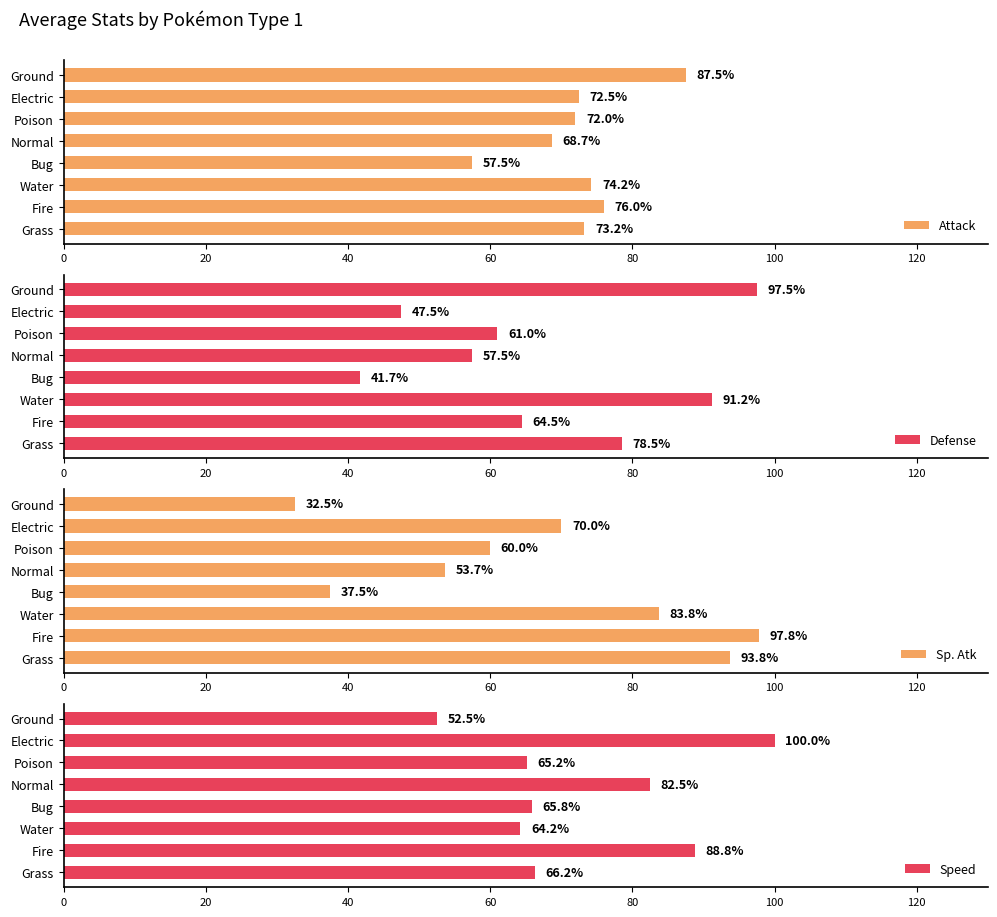

List the labels in order of Attack value, largest first.

Ground, Fire, Water, Grass, Electric, Poison, Normal, Bug